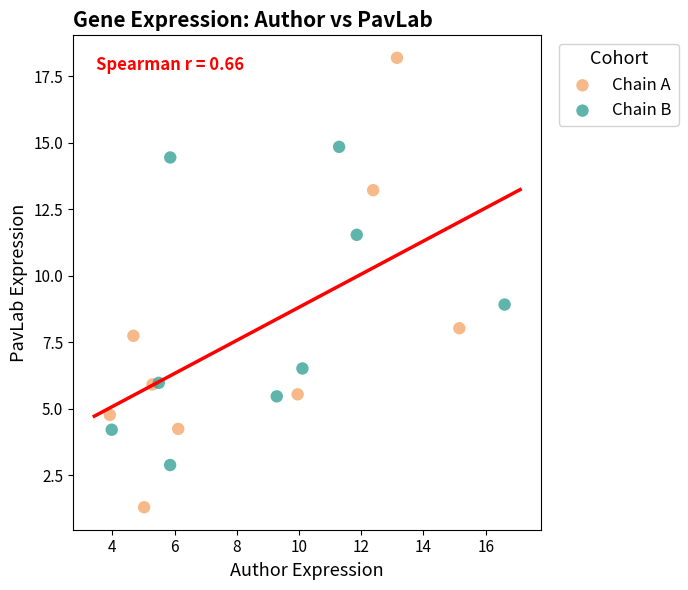

Which series contains the lowest Y value?

Chain A